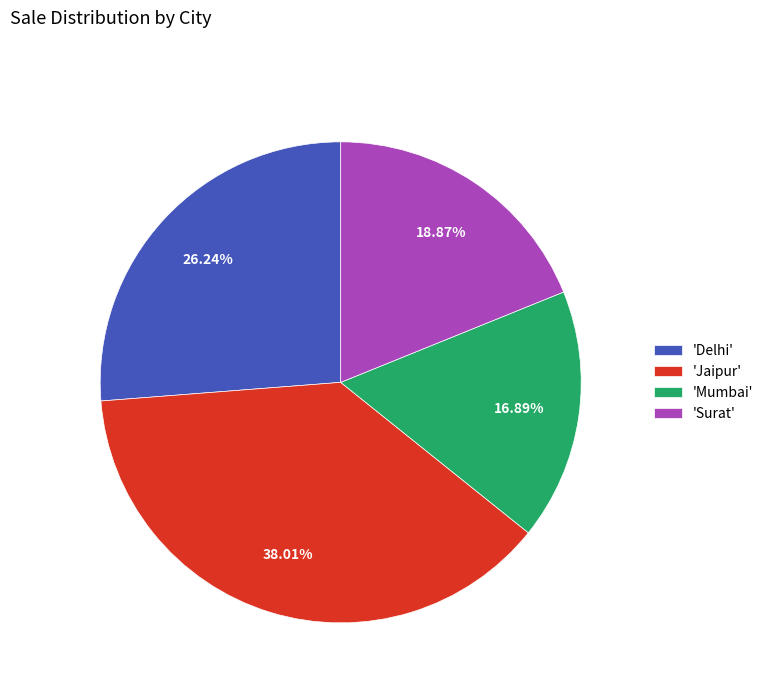

Rank the categories by value from highest to lowest.

'Jaipur', 'Delhi', 'Surat', 'Mumbai'